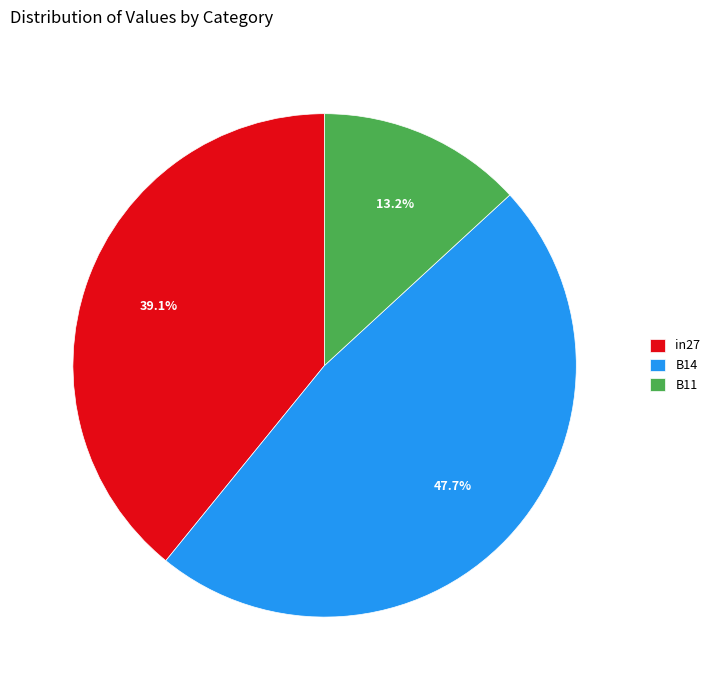

Rank the categories by value from lowest to highest.

B11, in27, B14